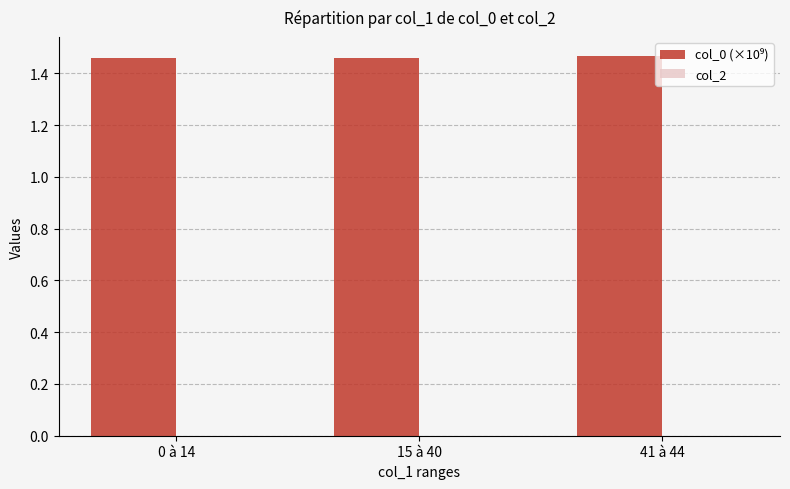

Approximately how many times larger is the value at 0 à 14 compared to 41 à 44?

1.0